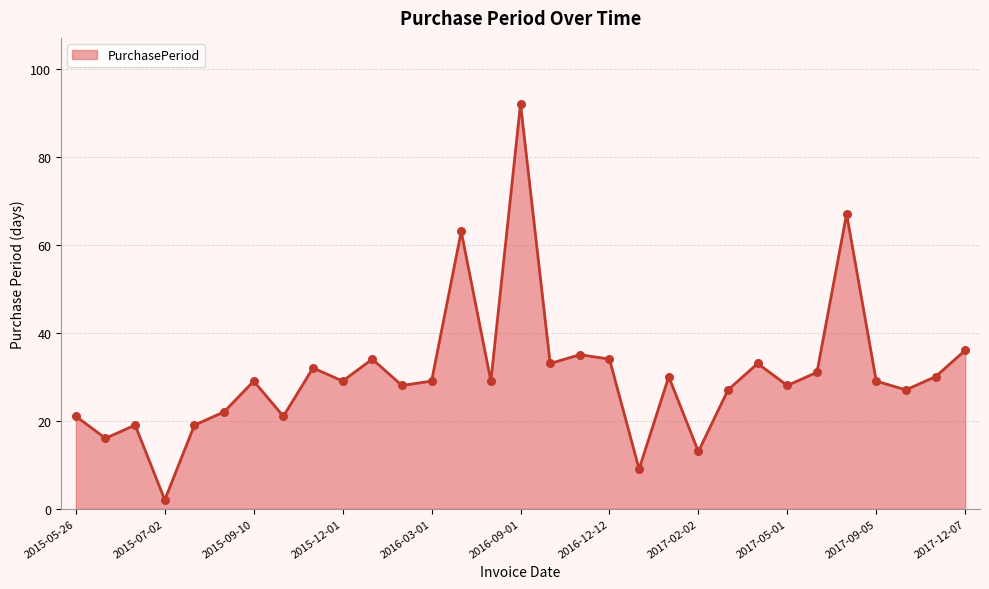

What is the maximum value shown in the chart?

92